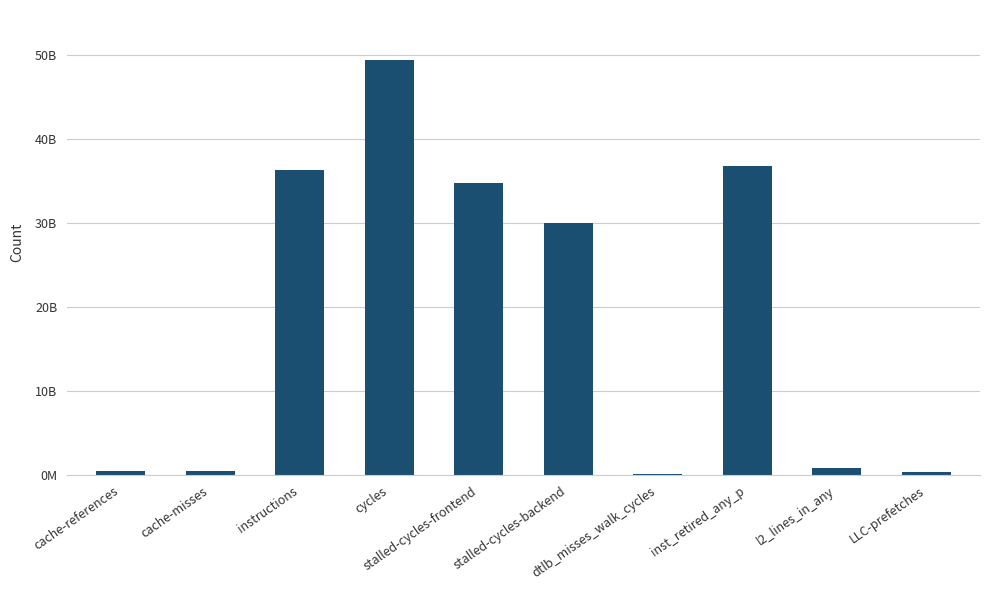

What is the difference between the values at cycles and l2_lines_in_any?

48471069994